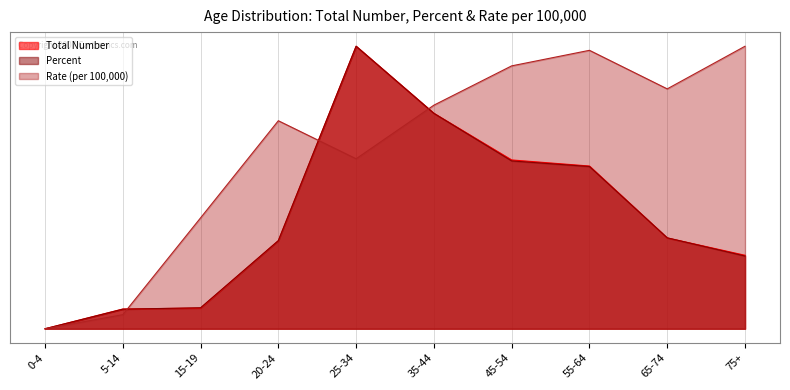

What is the label of the 7th point from the right?

20-24